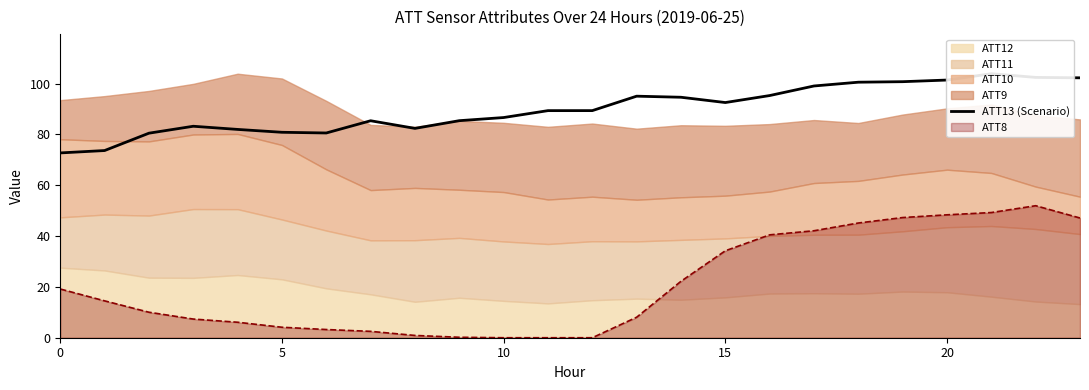

Count the number of categories in the chart.

24